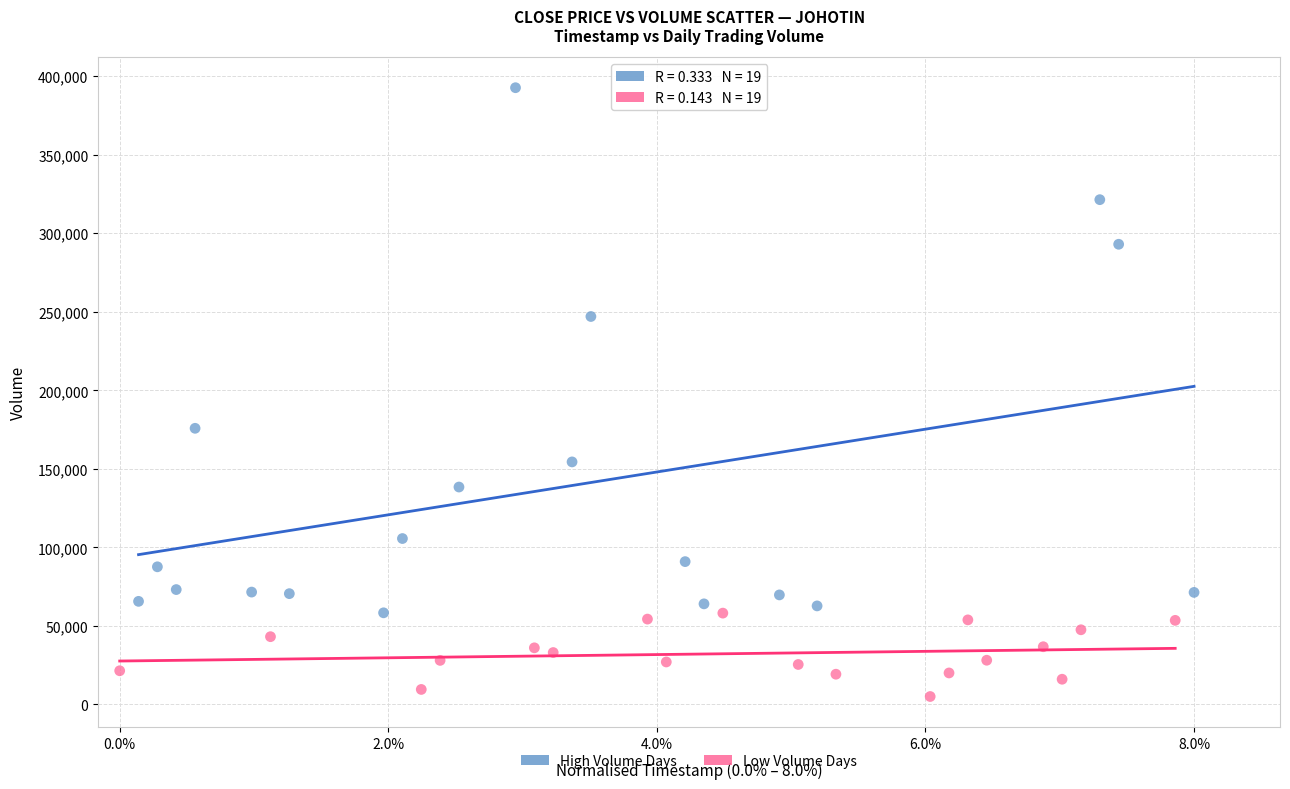

Which series reaches the maximum Y coordinate?

High Volume Days